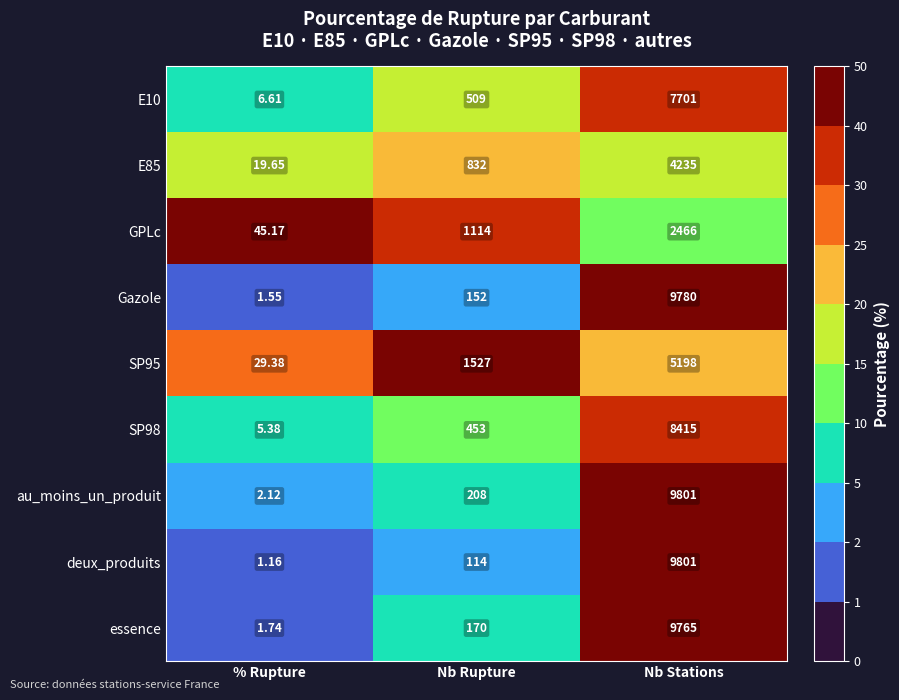

Count the number of categories in the chart.

3